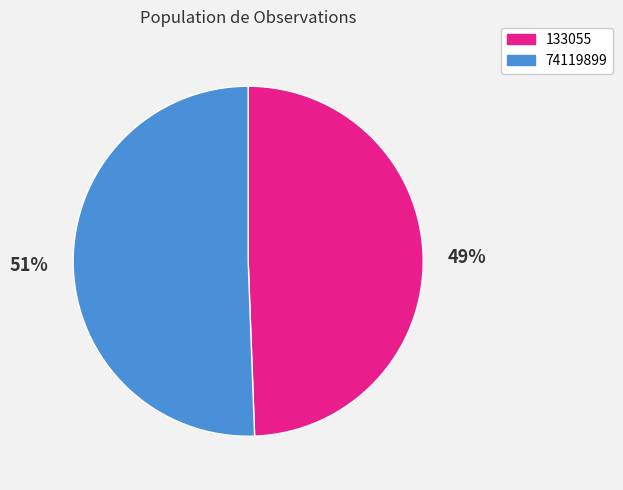

Is there any slice that represents more than half of the pie?

Yes